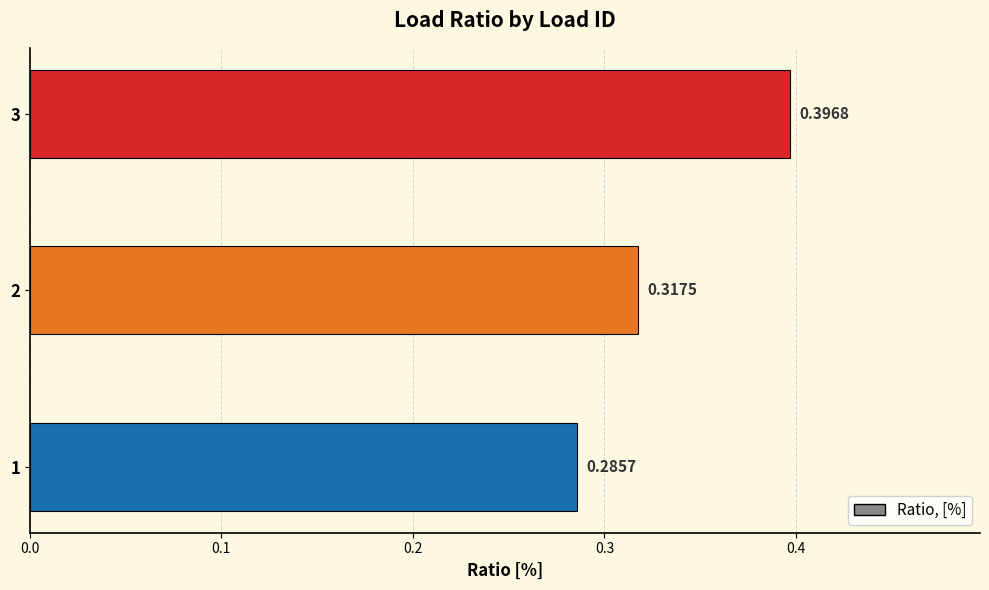

What is the change in value from 2 to 3?

+0.1